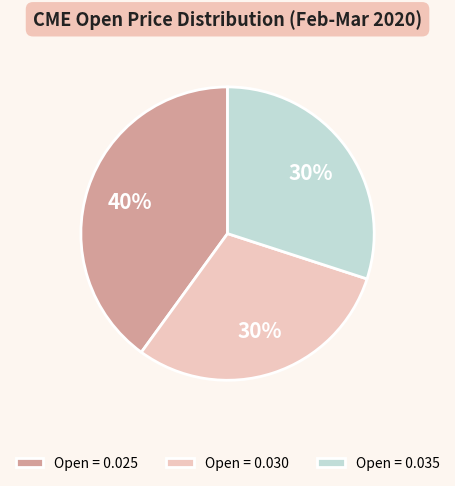

How many segments does this pie chart have?

3